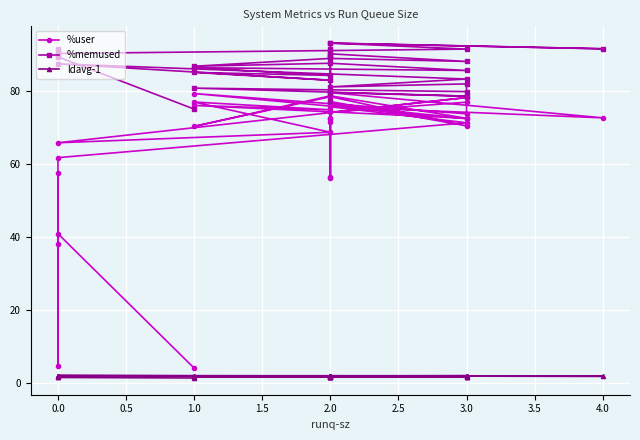

Rank the series by their average value, from lowest to highest.

ldavg-1, %user, %memused